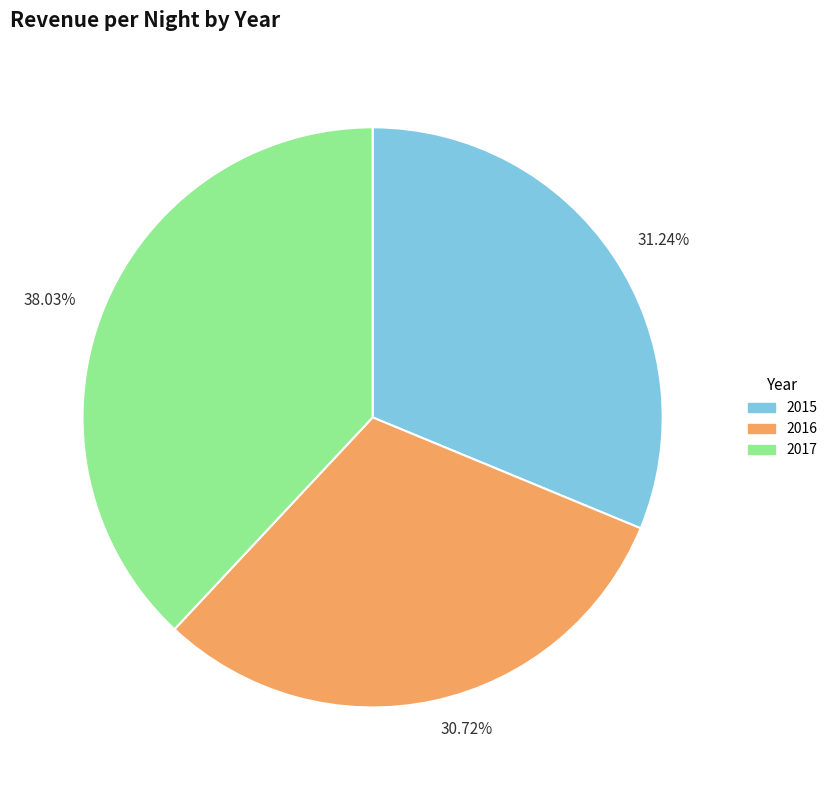

Is there any slice that represents more than half of the pie?

No